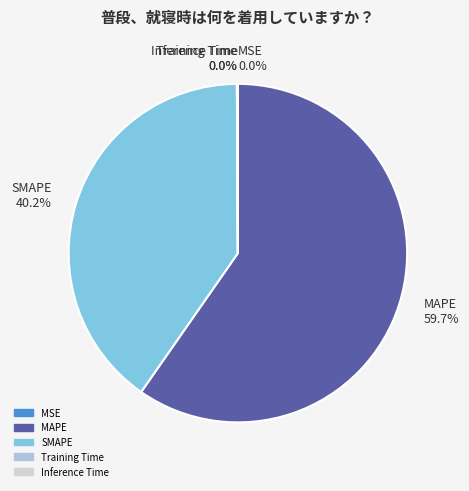

Does any single category account for the majority?

Yes